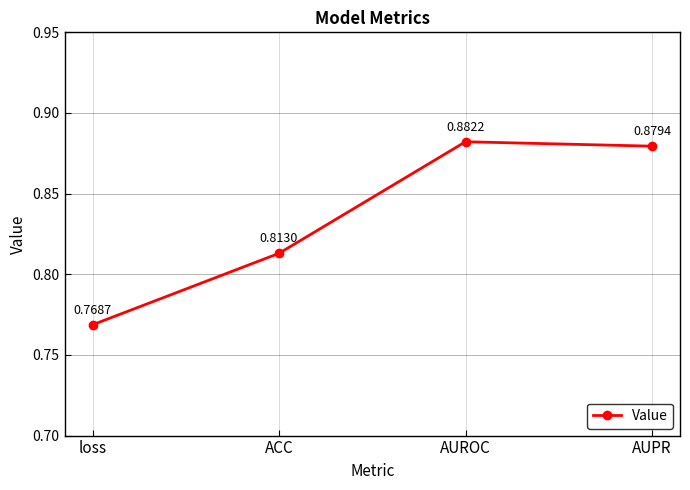

What is the label of the 1st point from the right?

AUPR